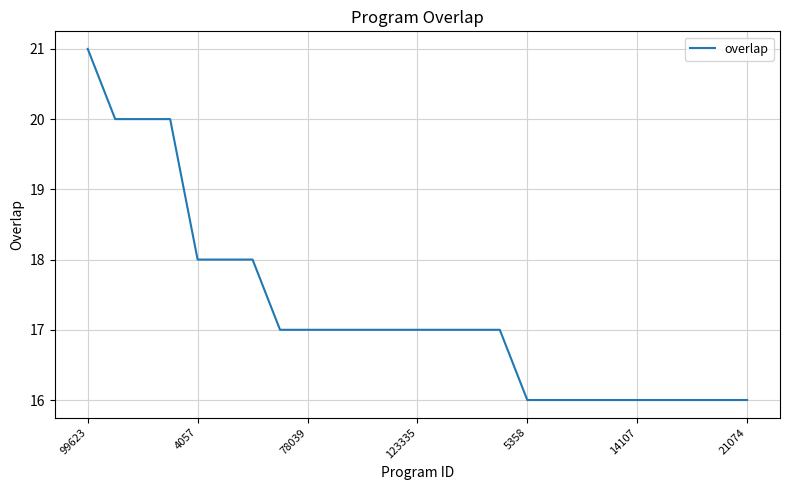

What is the maximum value shown in the chart?

21